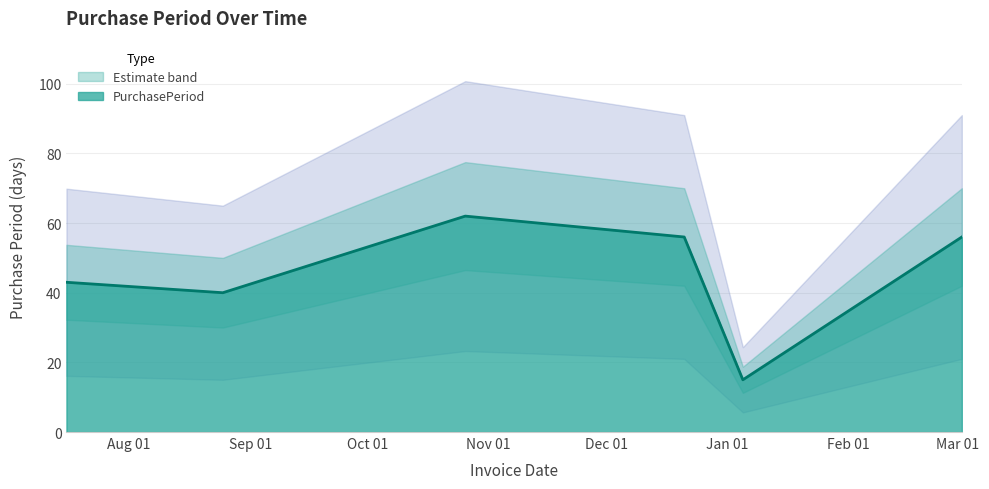

What is the sum of the values at 2016-12-21 and 2016-07-16?

99